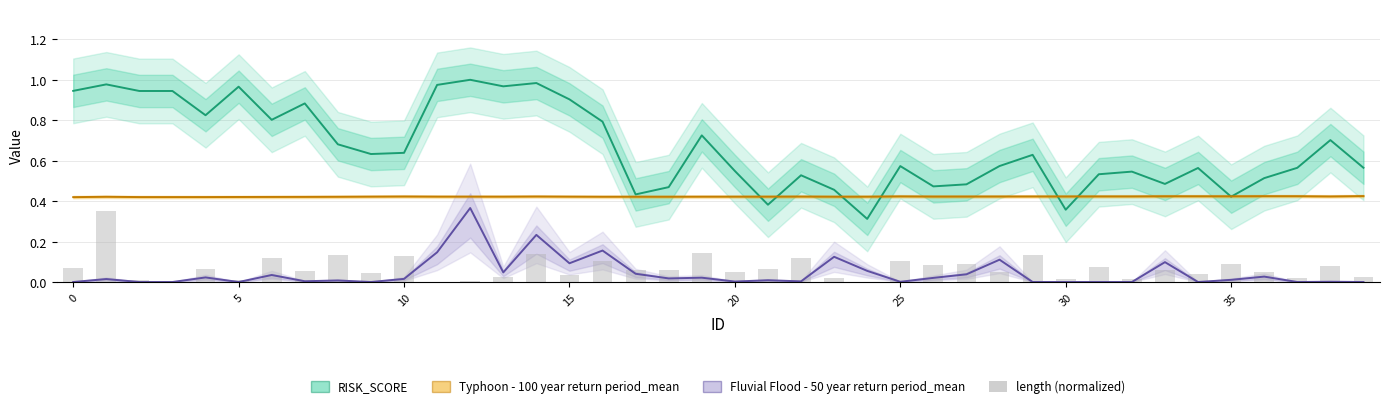

What is the highest value of the Fluvial Flood - 50 year return period_mean series?

0.4